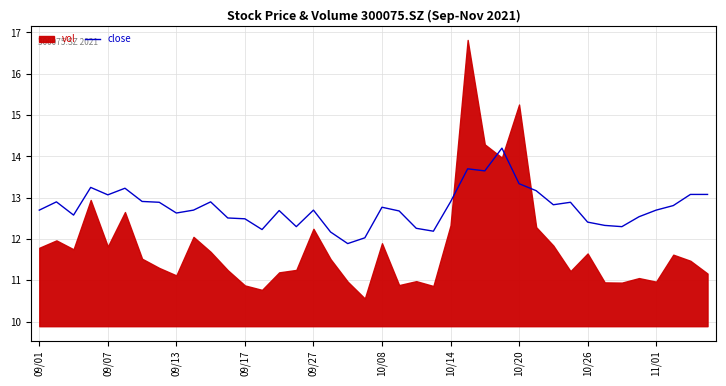

What is the label of the 17th point from the right?

23